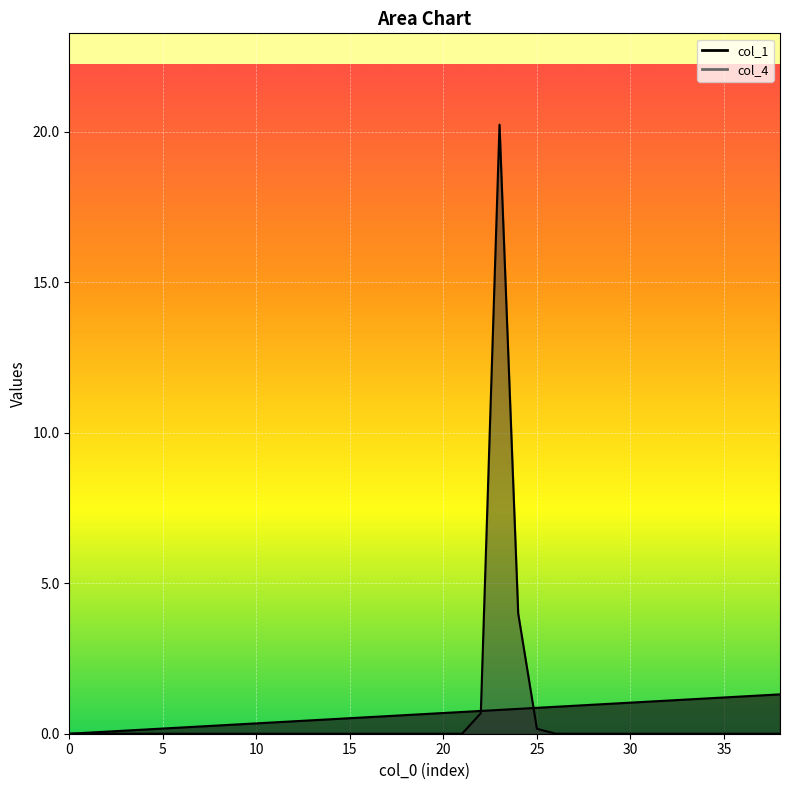

How many positive values does the col_4 series have?

5